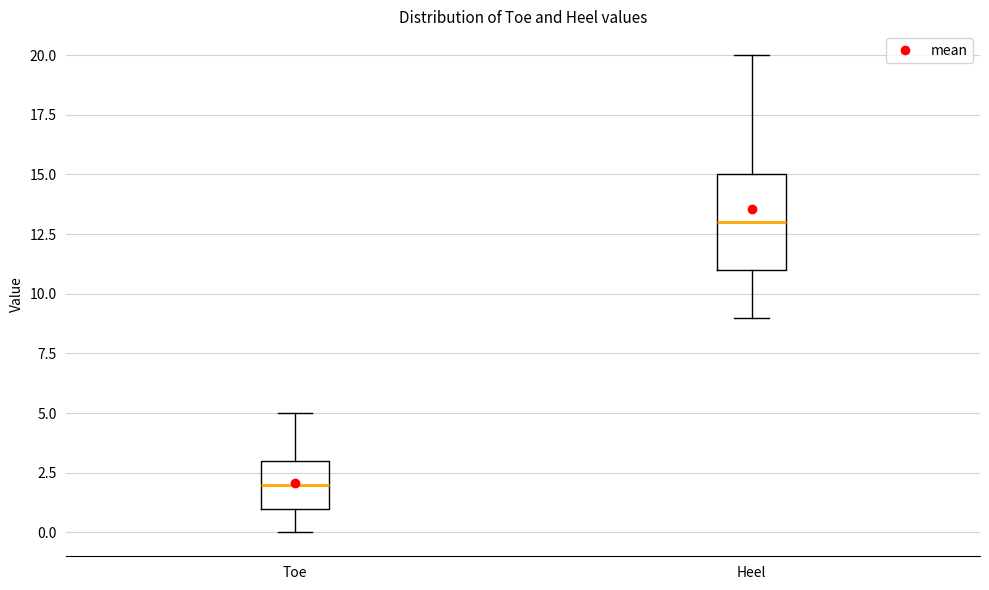

Reading left to right, transcribe this box plot: for each box, give where its median line is, the range the box spans, and where its two whiskers end, as read against the y-axis. The values are not printed on the chart, so give them approximately, as read against the axis.

Toe: median 2, box 1 to 3, whiskers 0 to 5
Heel: median 13, box 11 to 15, whiskers 9 to 20